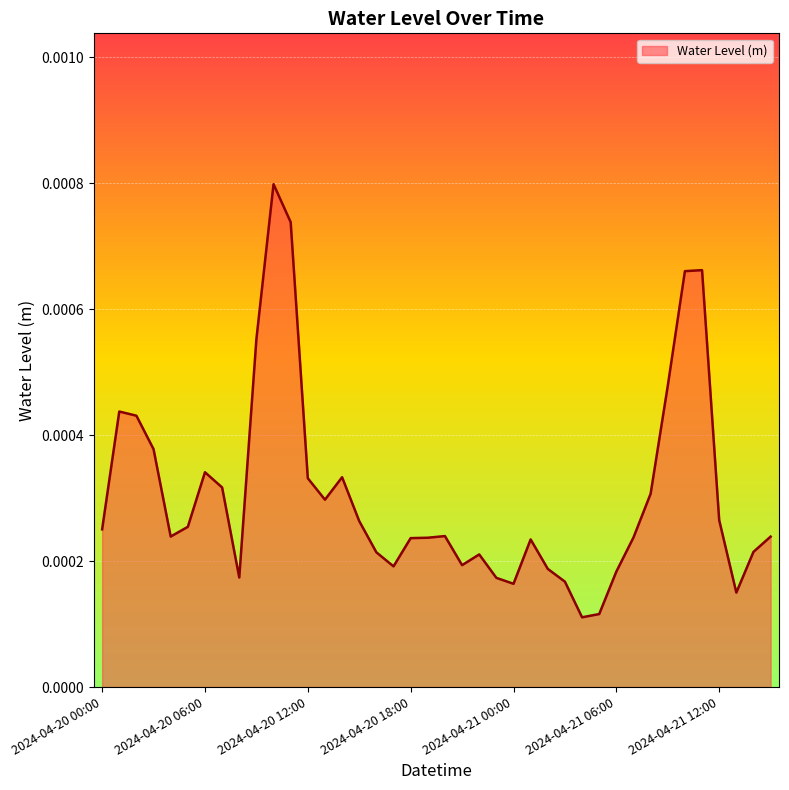

Rank the categories by value from lowest to highest.

2024-04-21 04:00, 2024-04-21 05:00, 2024-04-21 13:00, 2024-04-21 00:00, 2024-04-21 03:00, 2024-04-20 23:00, 2024-04-20 08:00, 2024-04-21 06:00, 2024-04-21 02:00, 2024-04-20 17:00, 2024-04-20 21:00, 2024-04-20 22:00, 2024-04-20 16:00, 2024-04-21 14:00, 2024-04-21 01:00, 2024-04-20 18:00, 2024-04-20 19:00, 2024-04-21 07:00, 2024-04-21 15:00, 2024-04-20 04:00, 2024-04-20 20:00, 2024-04-20 00:00, 2024-04-20 05:00, 2024-04-20 15:00, 2024-04-21 12:00, 2024-04-20 13:00, 2024-04-21 08:00, 2024-04-20 07:00, 2024-04-20 12:00, 2024-04-20 14:00, 2024-04-20 06:00, 2024-04-20 03:00, 2024-04-20 02:00, 2024-04-20 01:00, 2024-04-21 09:00, 2024-04-20 09:00, 2024-04-21 10:00, 2024-04-21 11:00, 2024-04-20 11:00, 2024-04-20 10:00